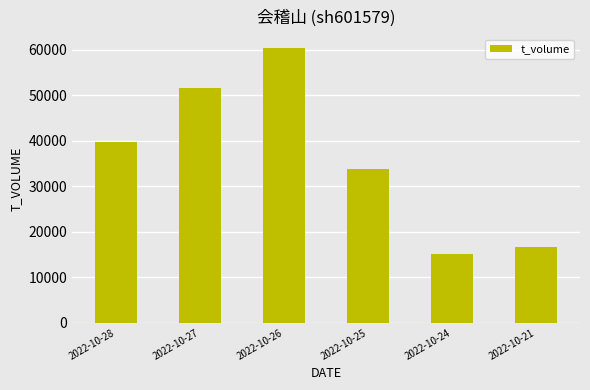

What is the value of the 2nd bar from the left?

51640